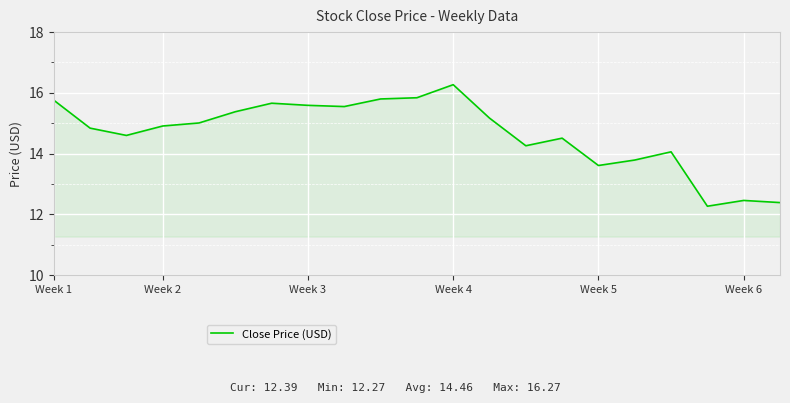

What is the maximum value shown in the chart?

16.3